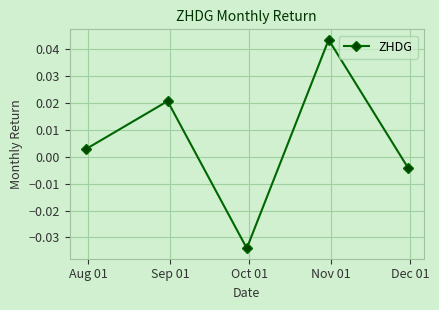

How many points are higher than both their immediate neighbors (excluding endpoints)?

2